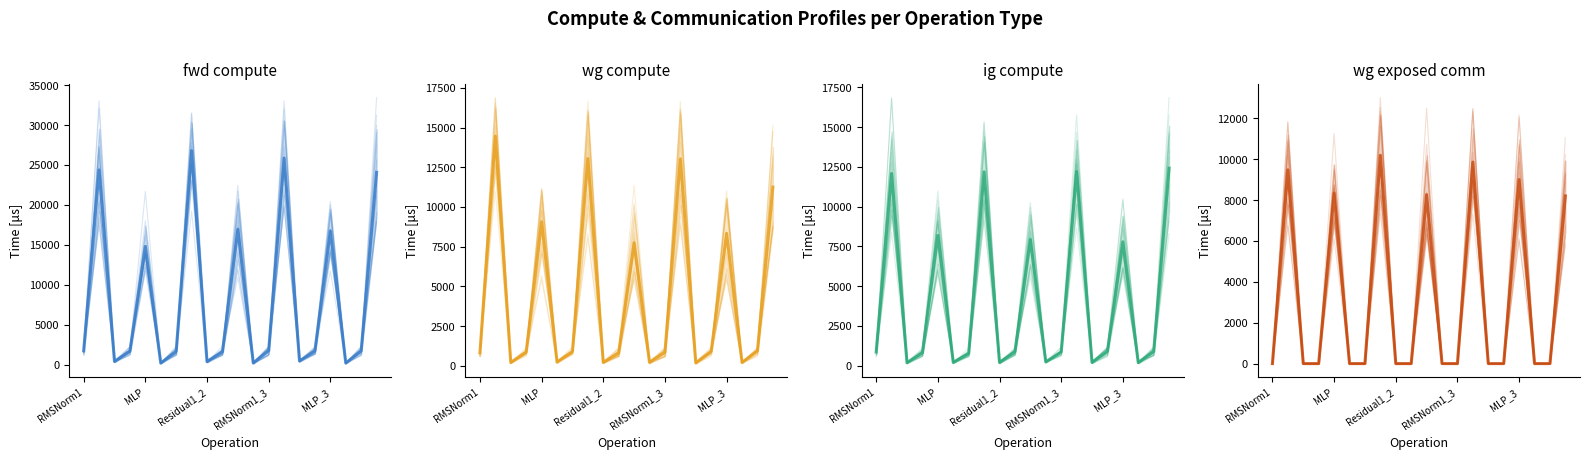

What is the difference between the highest and lowest values at Residual1_2?

376.6